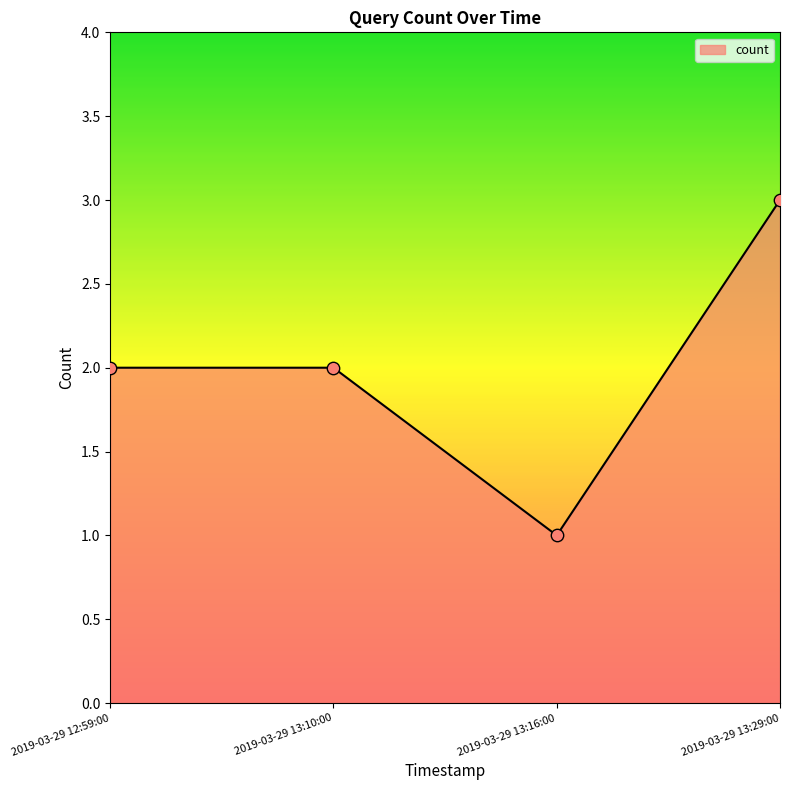

Which has a higher value, 2019-03-29 13:29:00 or 2019-03-29 13:16:00?

2019-03-29 13:29:00